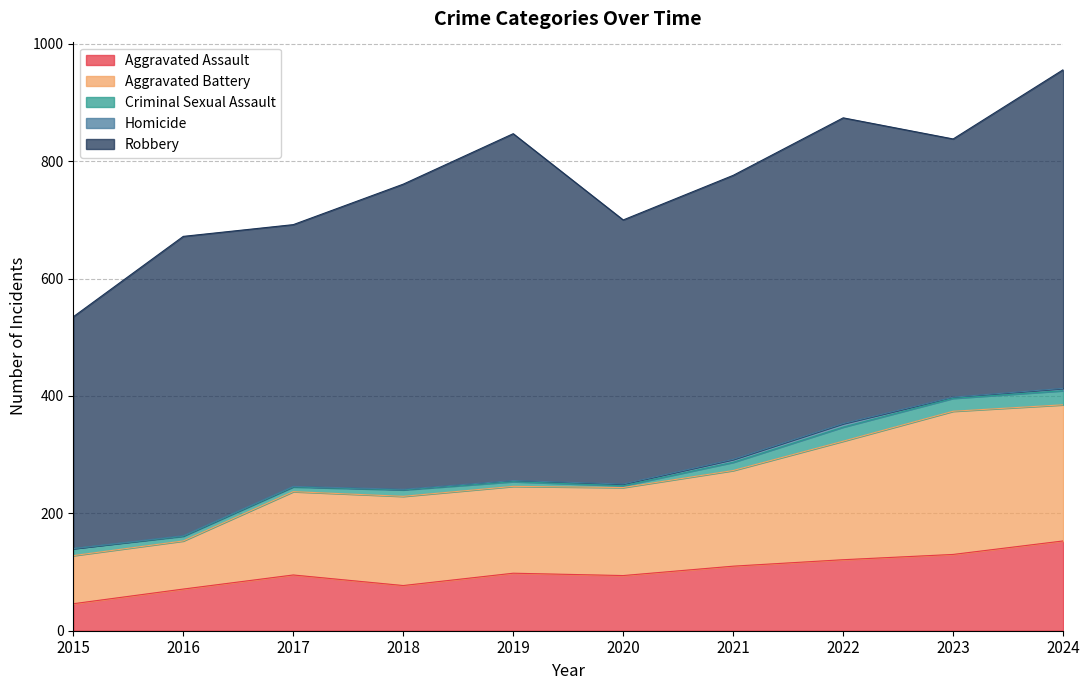

True or false: Aggravated Battery has a value of 150 at 2020.

True